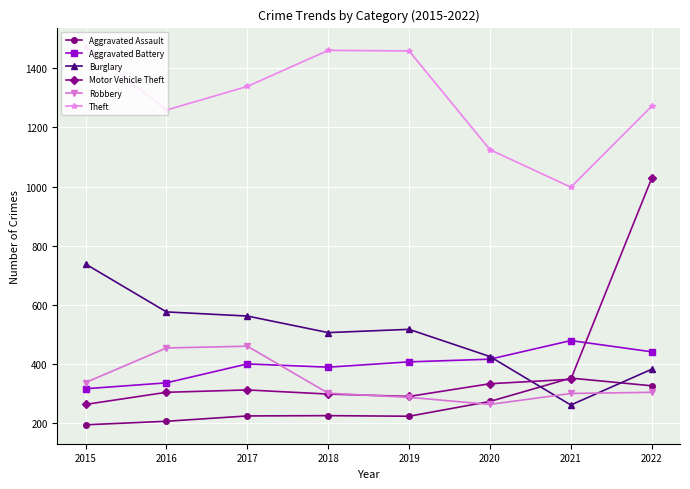

What is the highest value of the Motor Vehicle Theft series?

1028